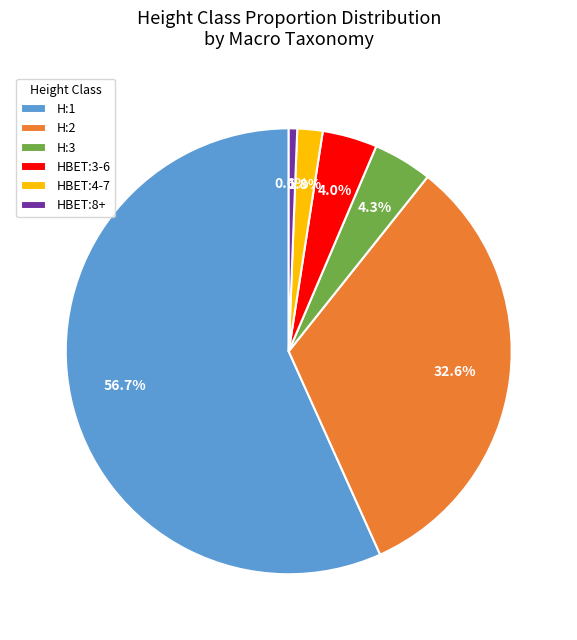

To the nearest percent, what is the average slice percentage?

17%